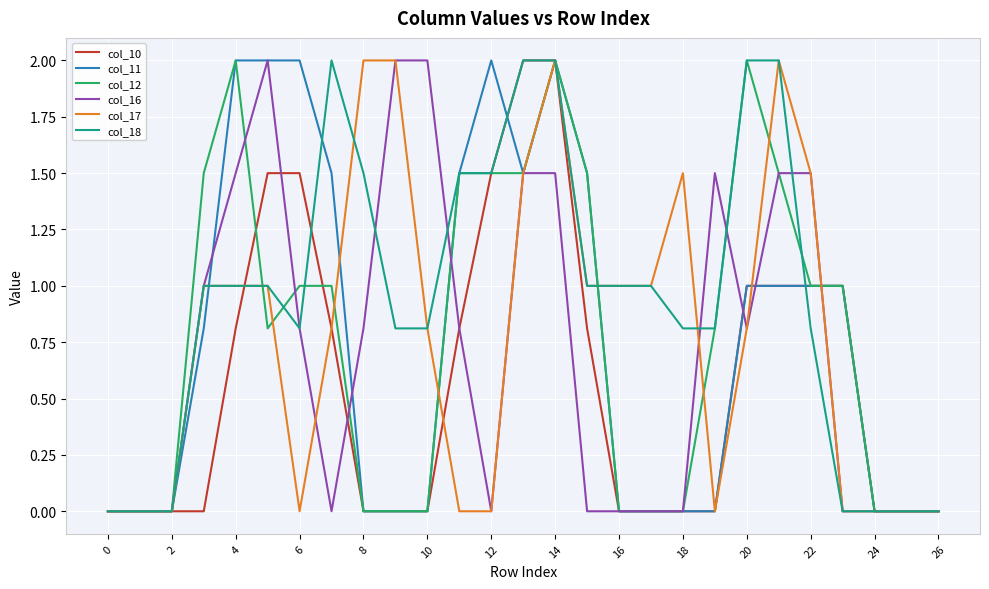

What is the difference between the second highest and minimum values in the col_17 series?

2.0